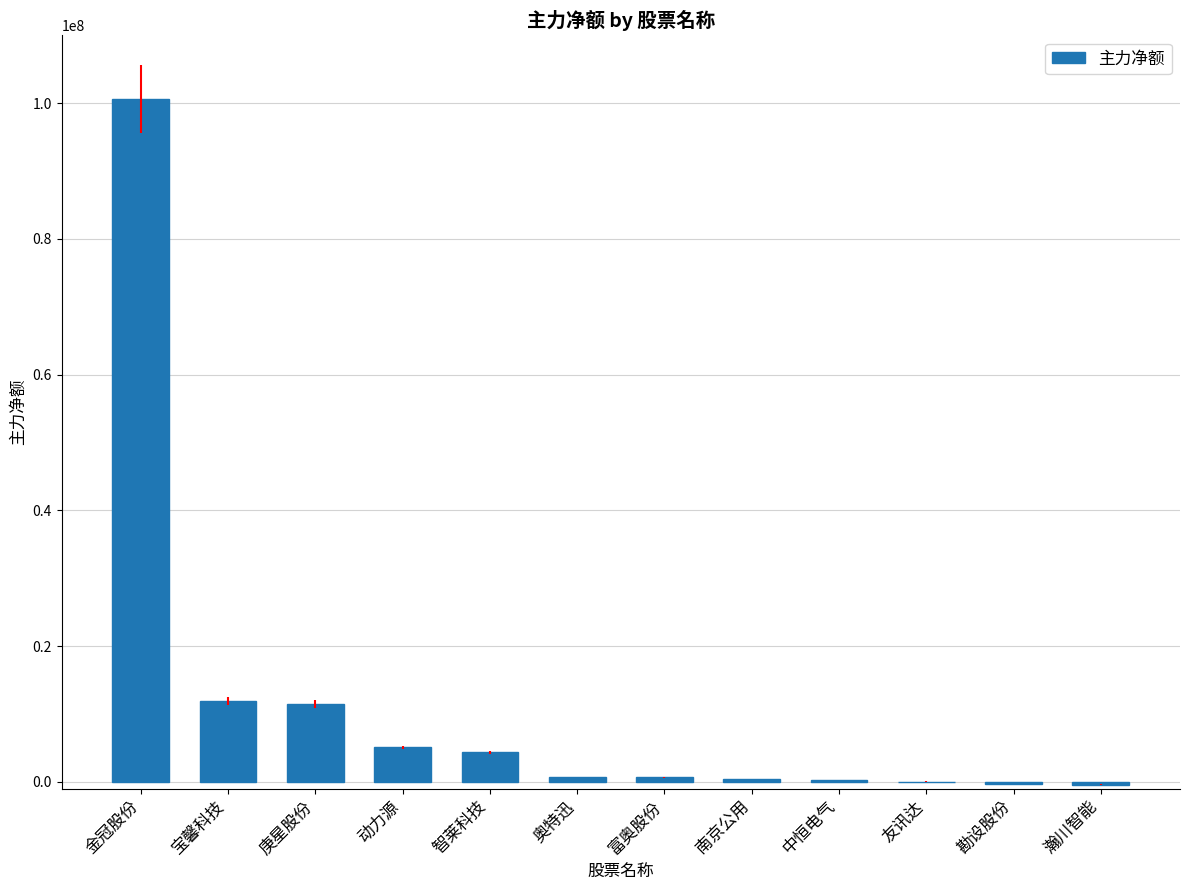

What is the approximate value at 富奥股份?

663117